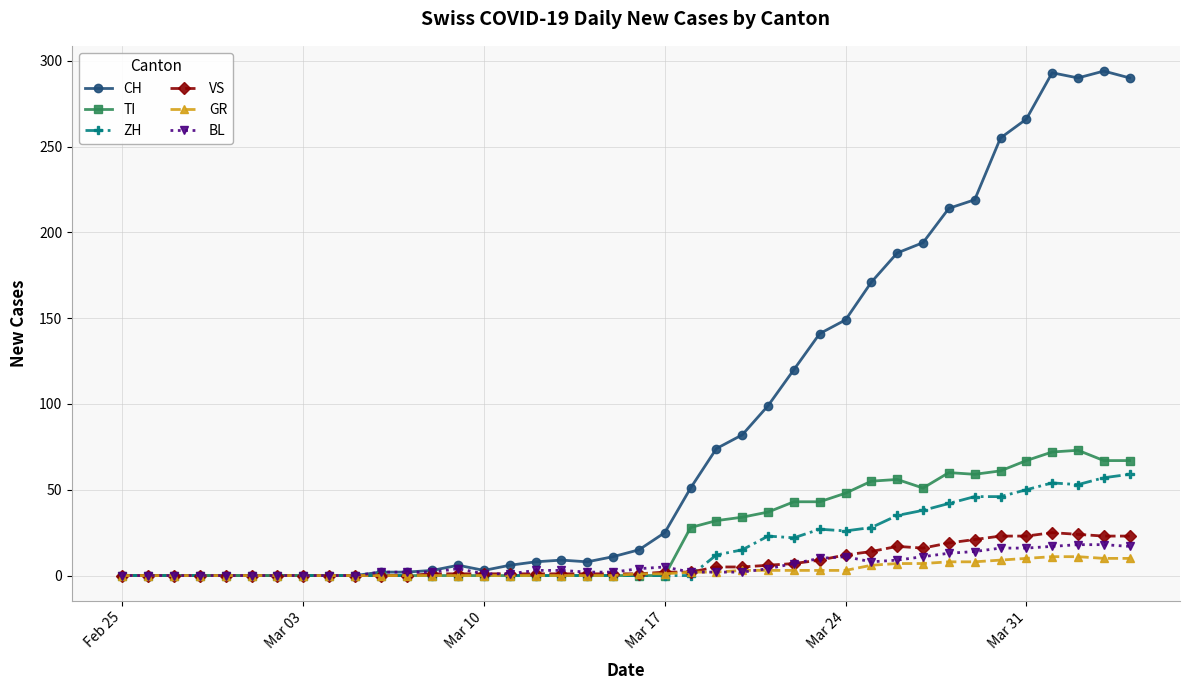

True or false: VS has more than 0 points higher than both neighbors.

True